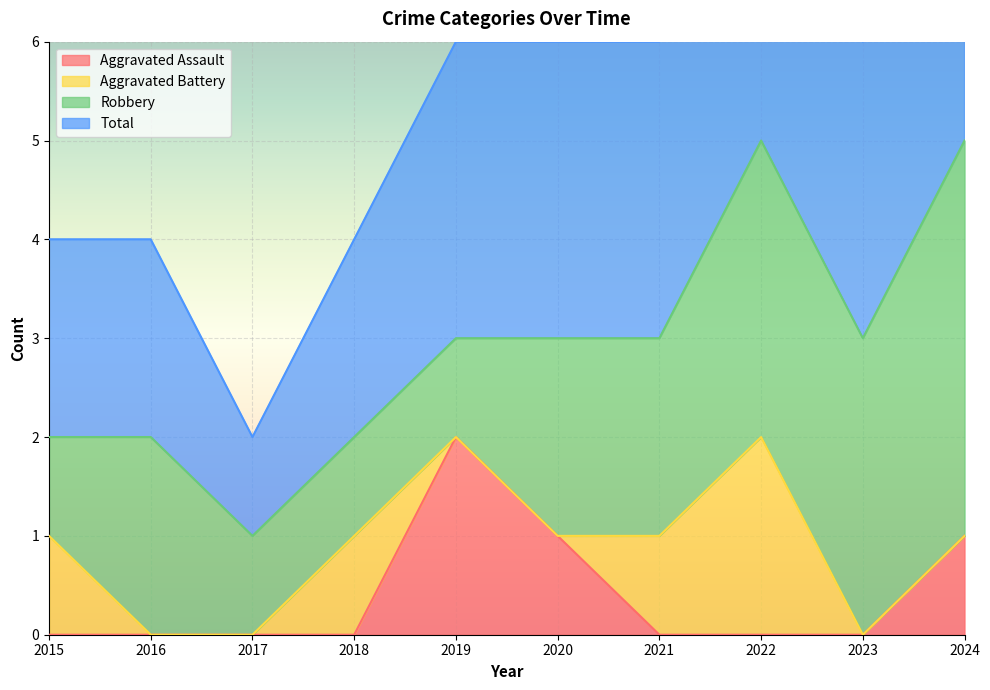

Between 2015 and 2018, which series saw the biggest shift?

Aggravated Assault